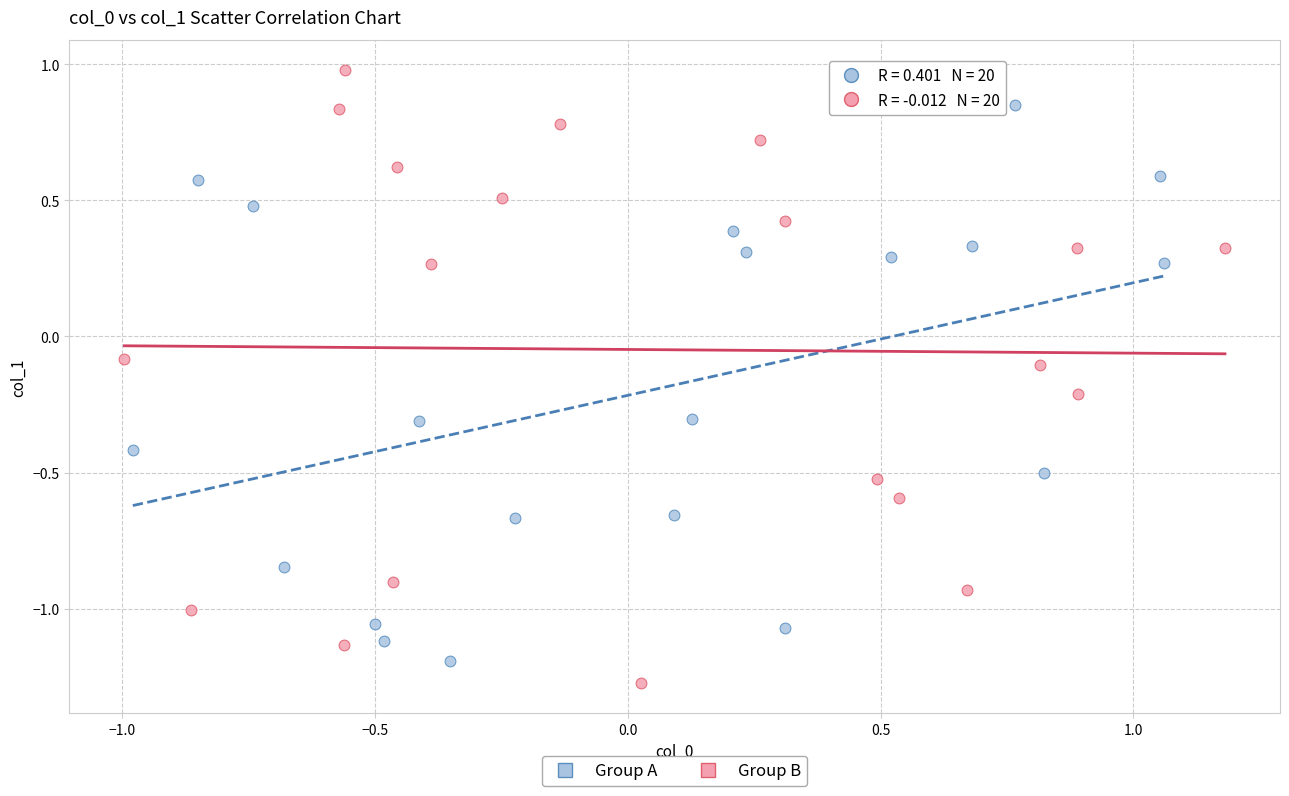

What are all the series names shown in the legend?

Group A, Group B